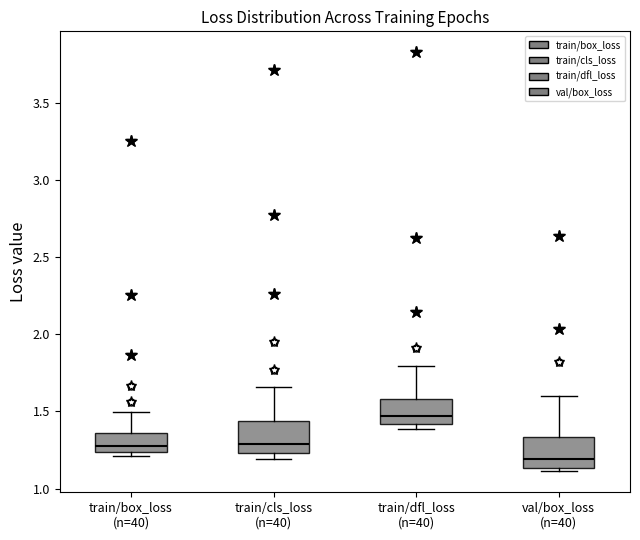

Reading left to right, transcribe this box plot: for each box, give where its median line is, the range the box spans, and where its two whiskers end, as read against the y-axis. The values are not printed on the chart, so give them approximately, as read against the axis.

train/box_loss (n=40): median 1.25 (just above the box's lower edge), box 1.25 to 1.35, whiskers 1.20 to 1.50
train/cls_loss (n=40): median 1.30, box 1.25 to 1.45, whiskers 1.20 to 1.65
train/dfl_loss (n=40): median 1.45, box 1.40 to 1.60, whiskers 1.40 (just below the box's lower edge) to 1.80
val/box_loss (n=40): median 1.20, box 1.15 to 1.35, whiskers 1.10 to 1.60